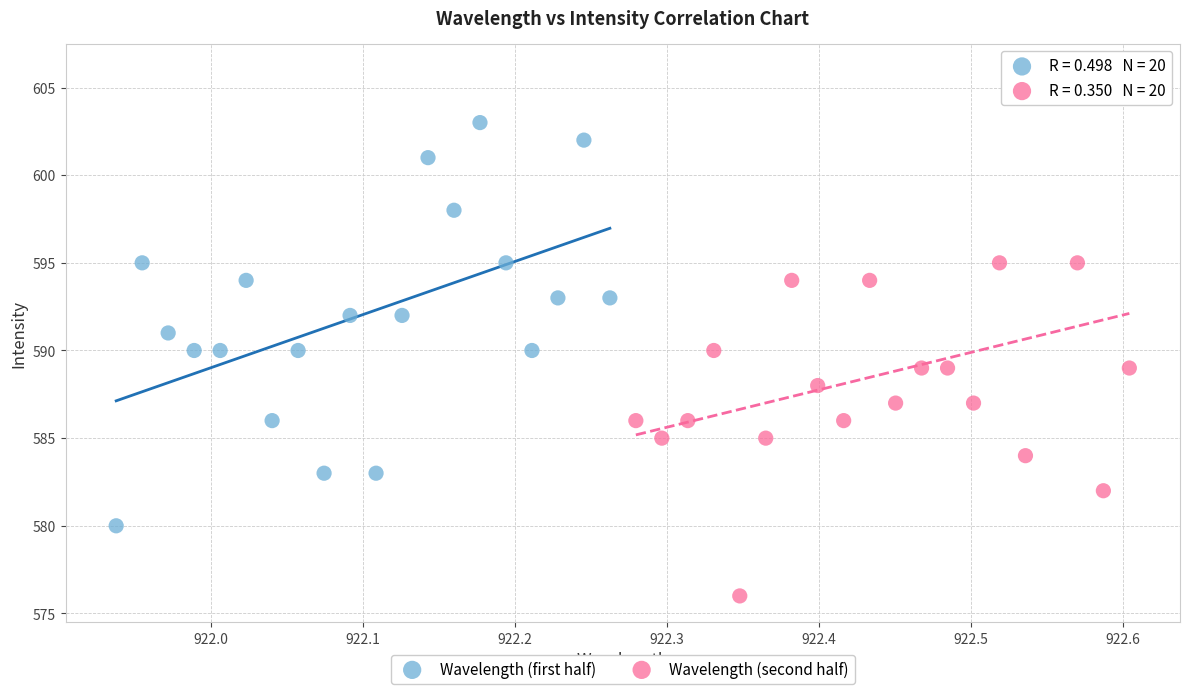

Which series contains the lowest Y value?

Wavelength (second half)